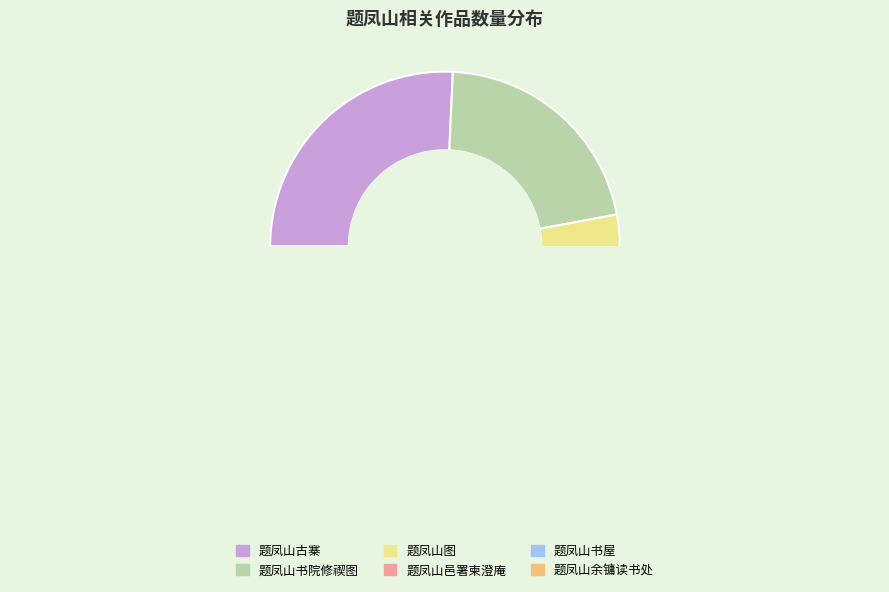

How many segments does this pie chart have?

6